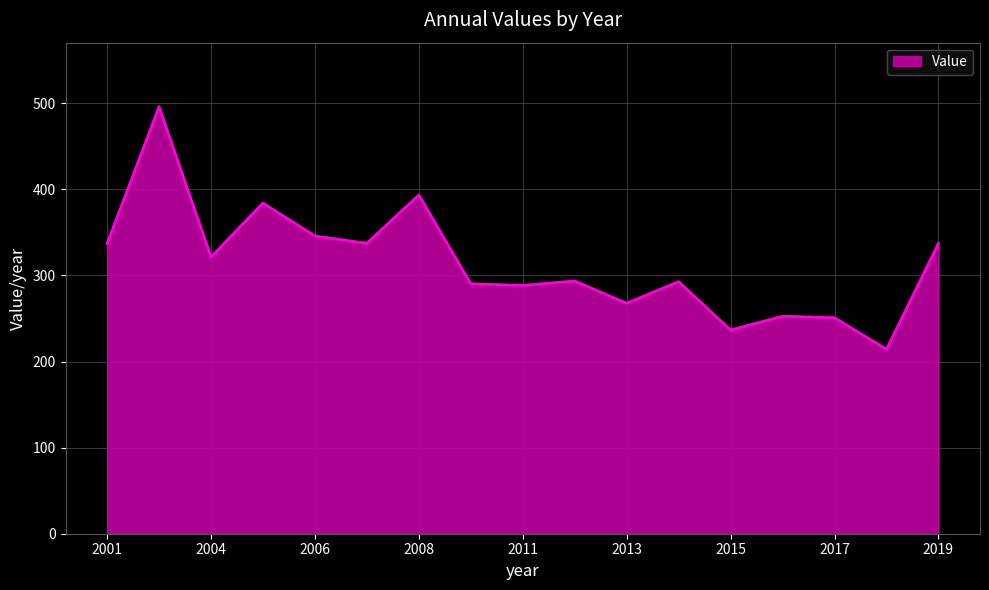

What is the minimum value shown in the chart?

214.3